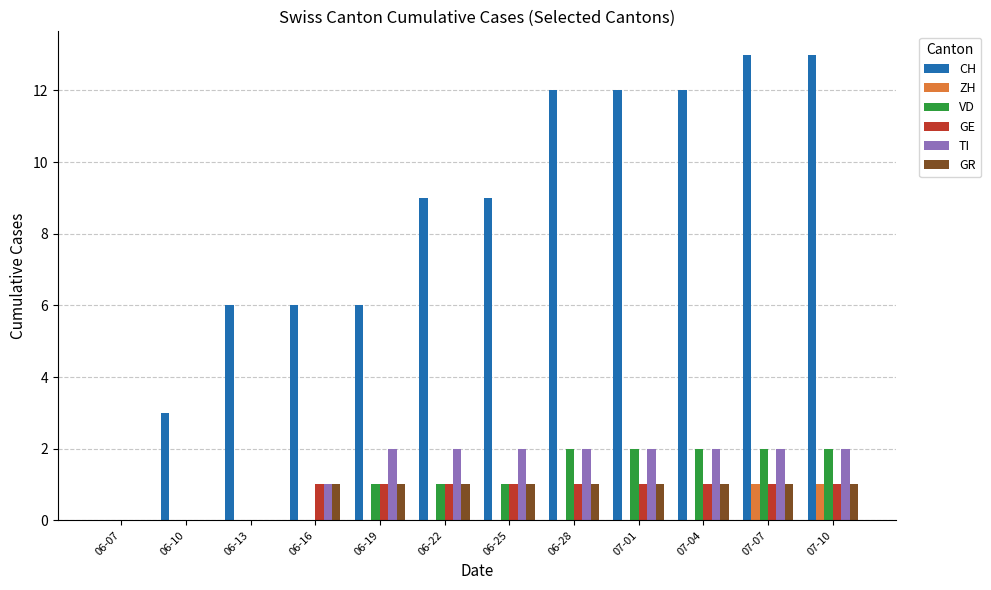

What value does the GE series have at 07-10?

1